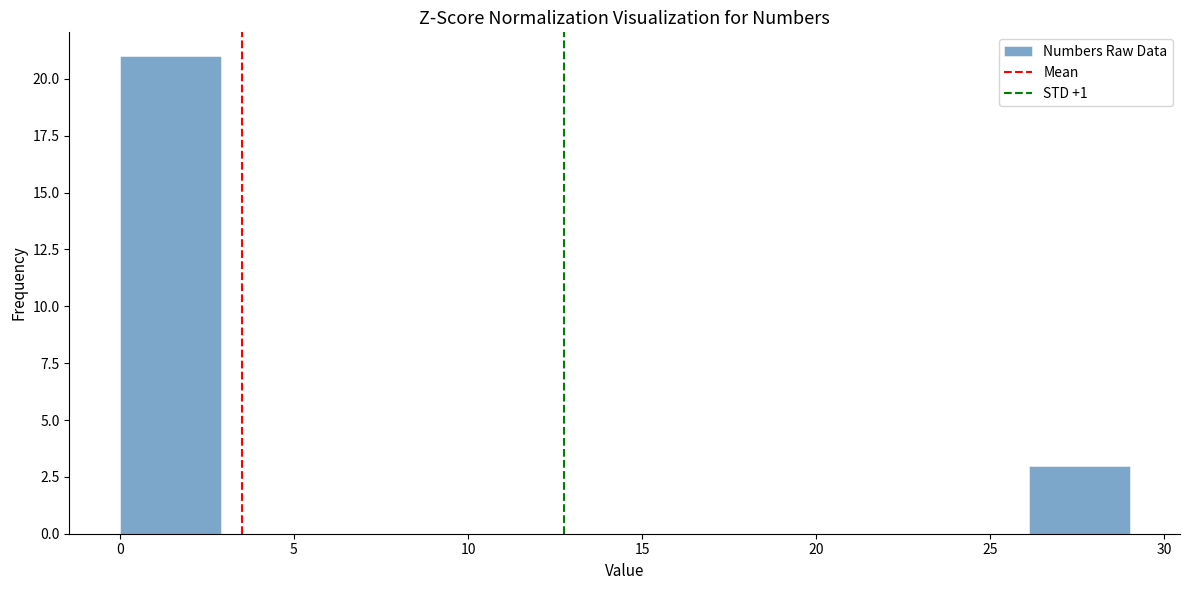

Reading left to right, list every bar in this chart as the range it spans on the x-axis followed by its height. Neither the bar edges nor the heights are printed on the chart, so give them approximately, as read against the axes.

0.0 to 2.9: 21
2.9 to 5.8: 0
5.8 to 8.7: 0
8.7 to 11.6: 0
11.6 to 14.5: 0
14.5 to 17.4: 0
17.4 to 20.3: 0
20.3 to 23.2: 0
23.2 to 26.1: 0
26.1 to 29.0: 3